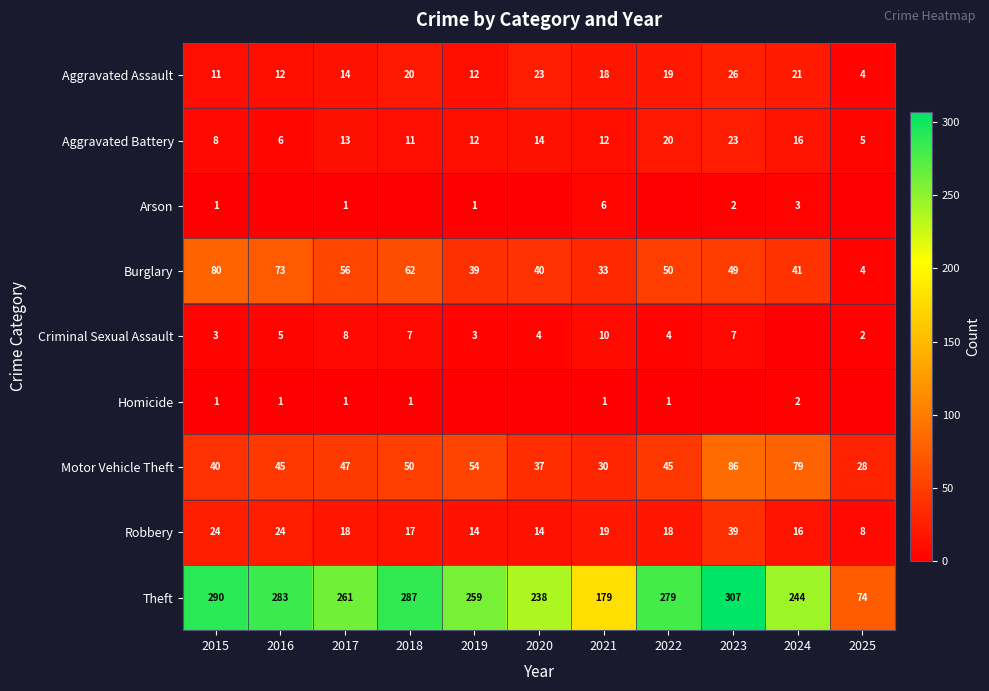

Where is Theft nearest to the value 190?

2021